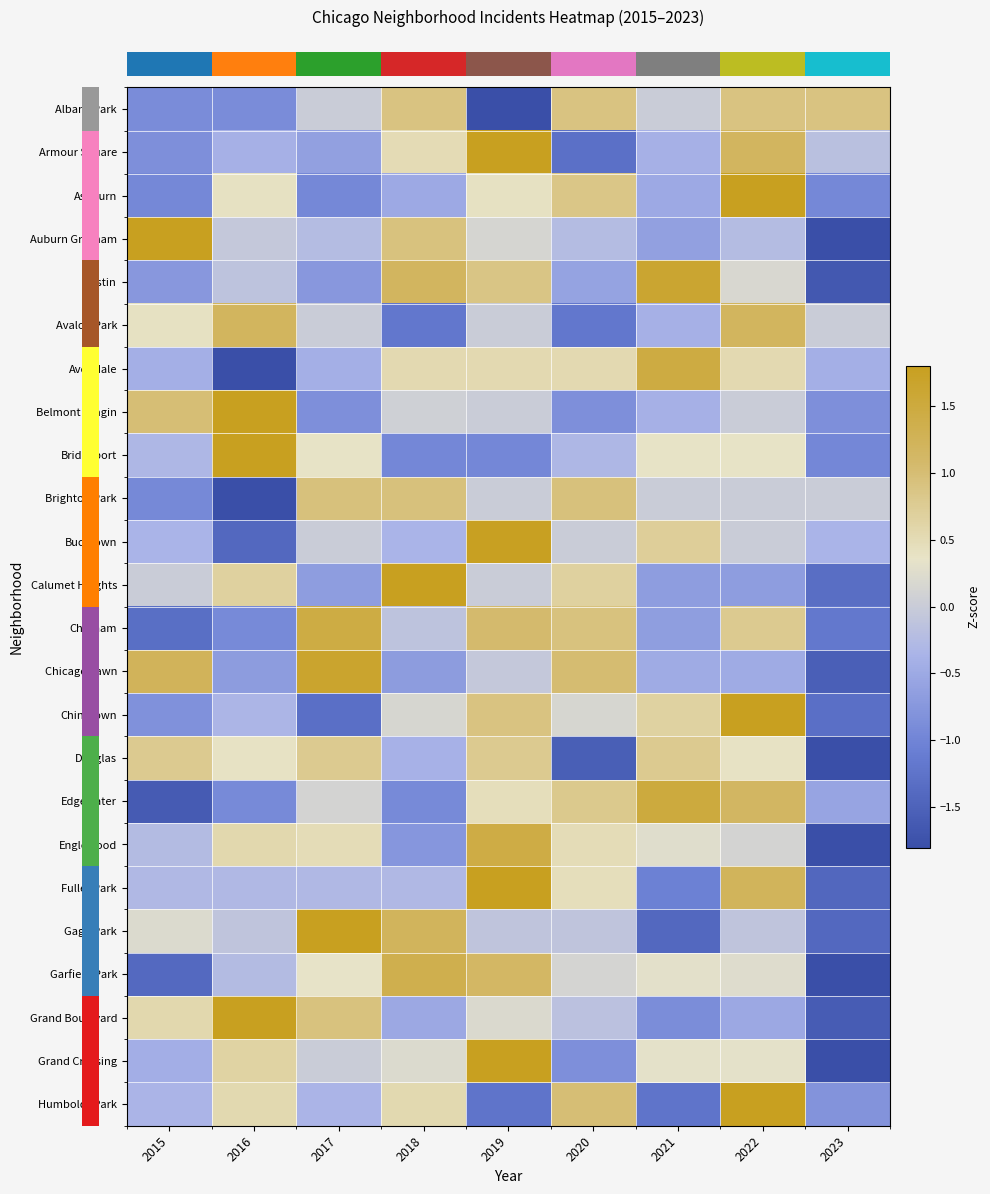

Which category has the lowest value across all series?

2023